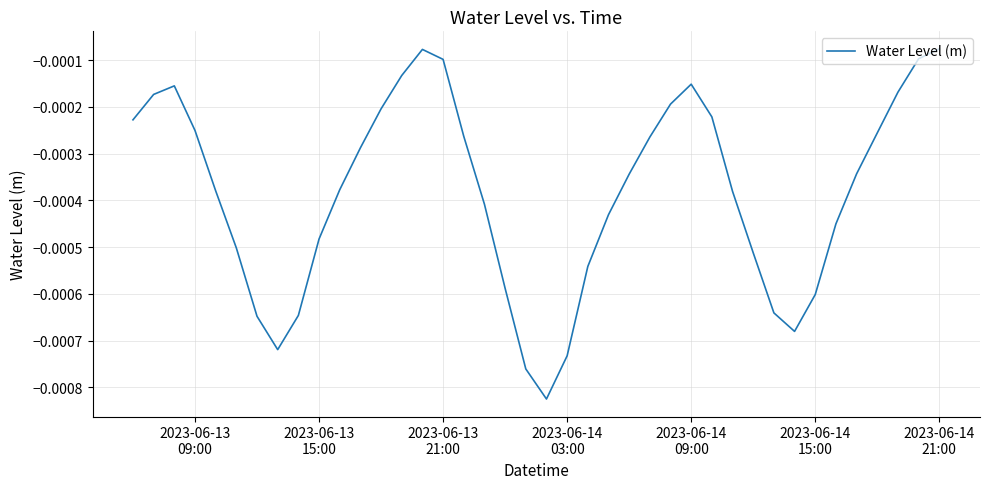

How many categories are shown in the chart?

40